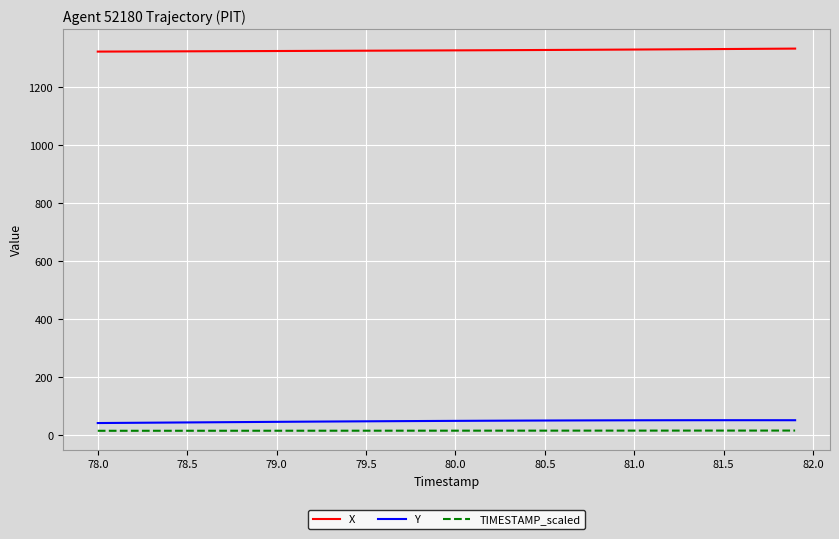

True or false: X and Y cross at least once.

False